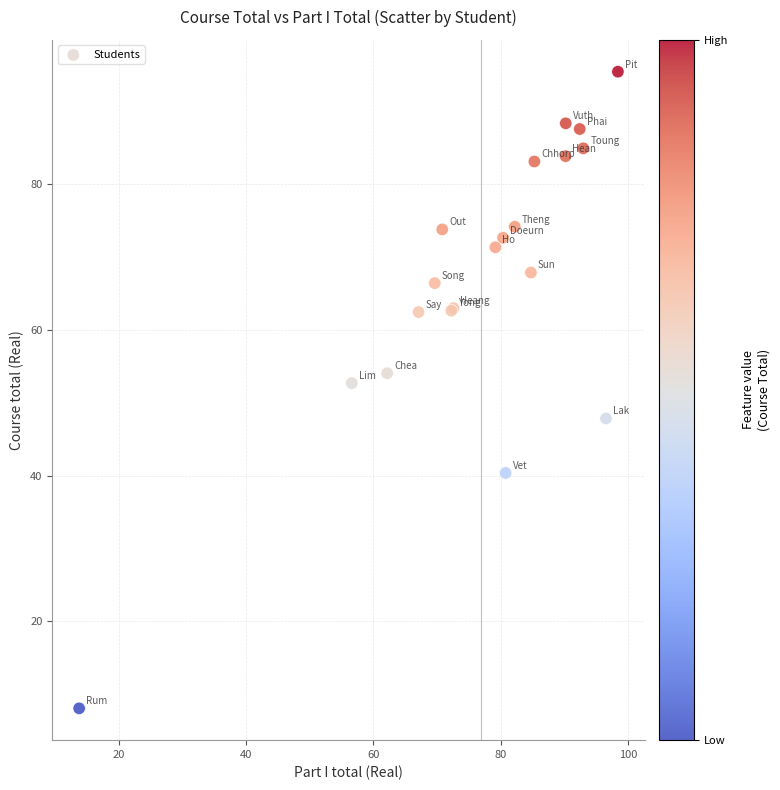

What Y value in the scatter plot is closest to 51?

52.7